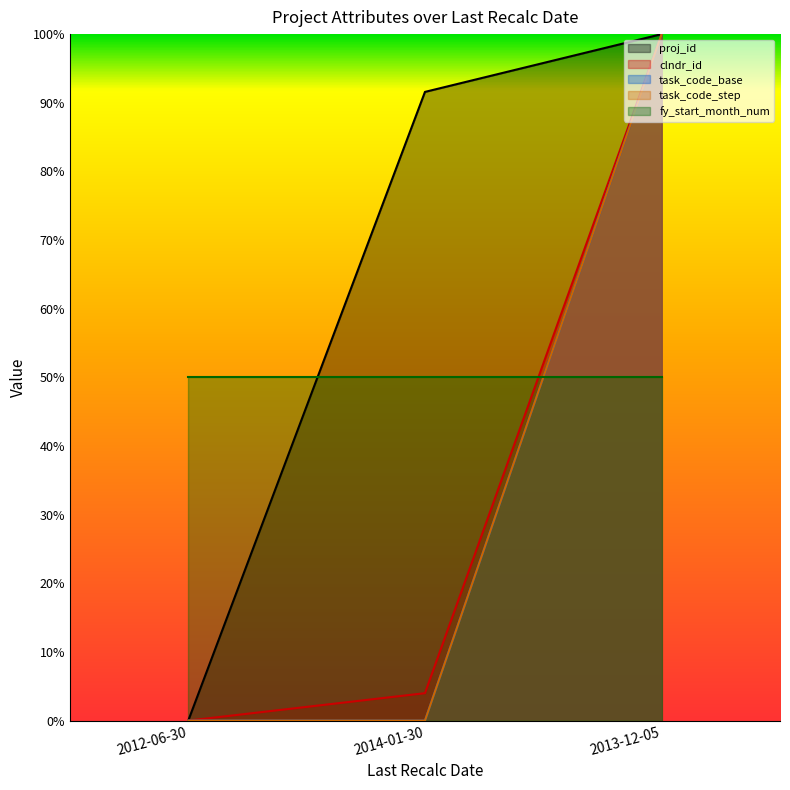

At which category is the sum across all series the highest?

2013-12-05